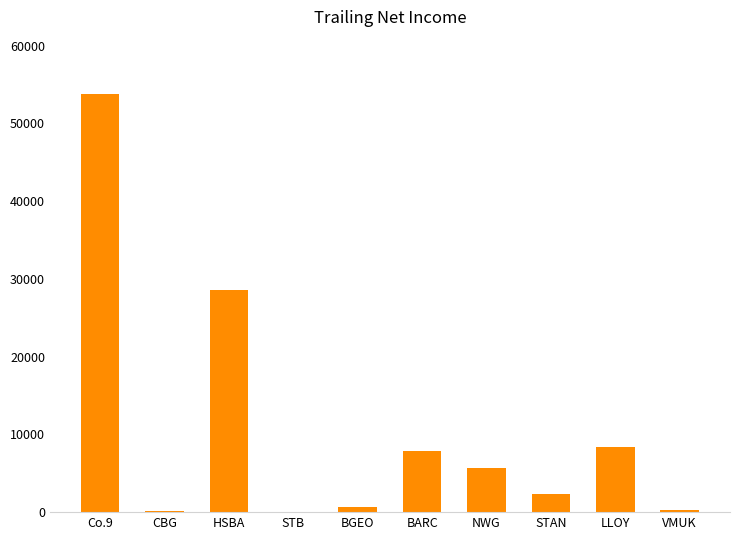

Between CBG and LLOY, which is larger?

LLOY